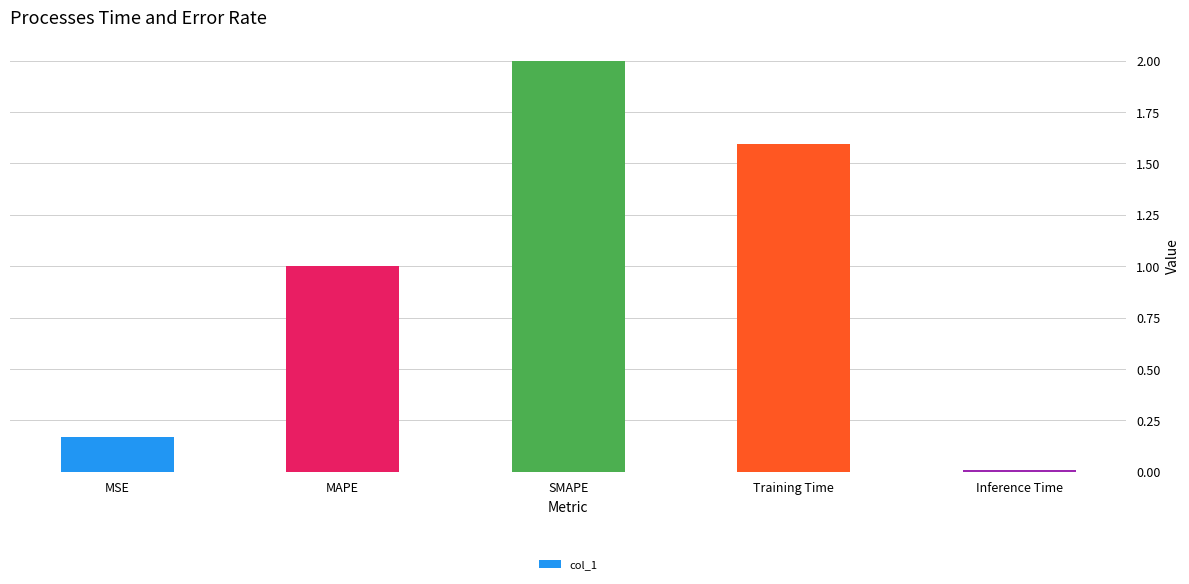

Are the bars horizontal?

No